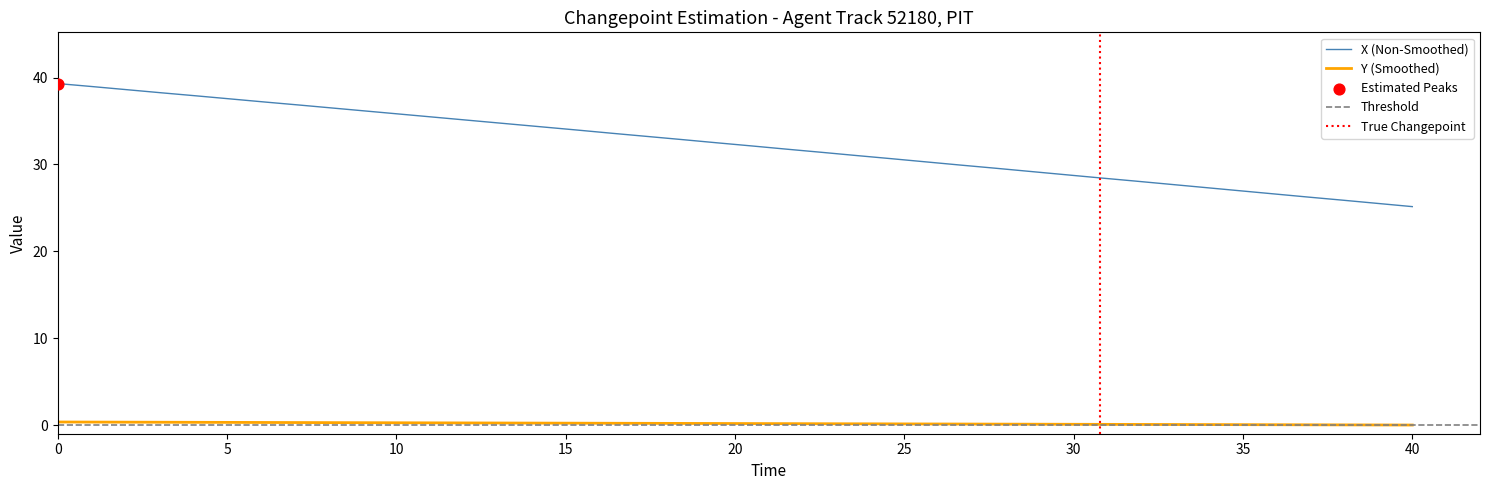

Which series has the largest total across all categories?

X